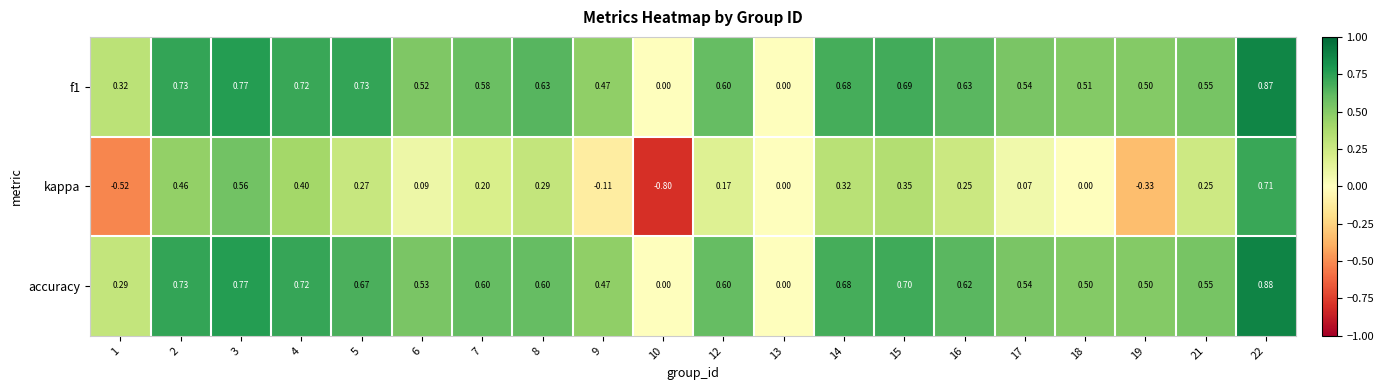

Is the value of f1 at 1 greater than the value of accuracy at 7?

No